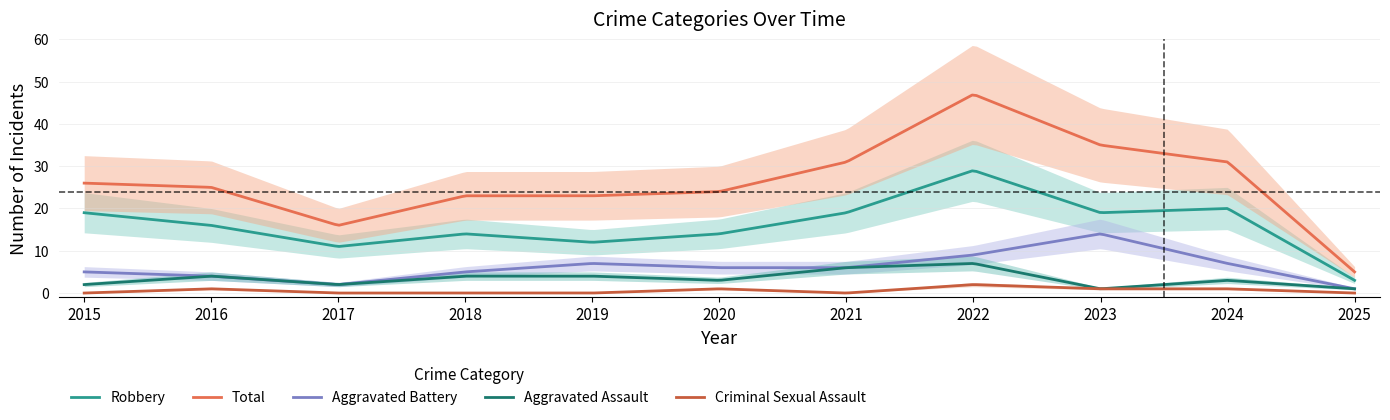

Where is Total nearest to the value 26?

2015